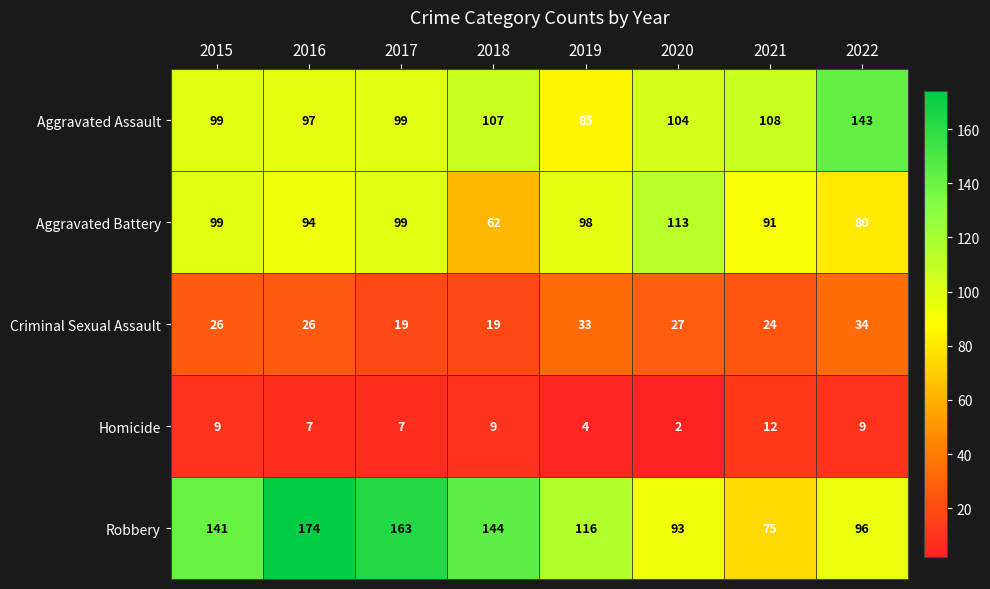

What is the greatest value displayed?

174